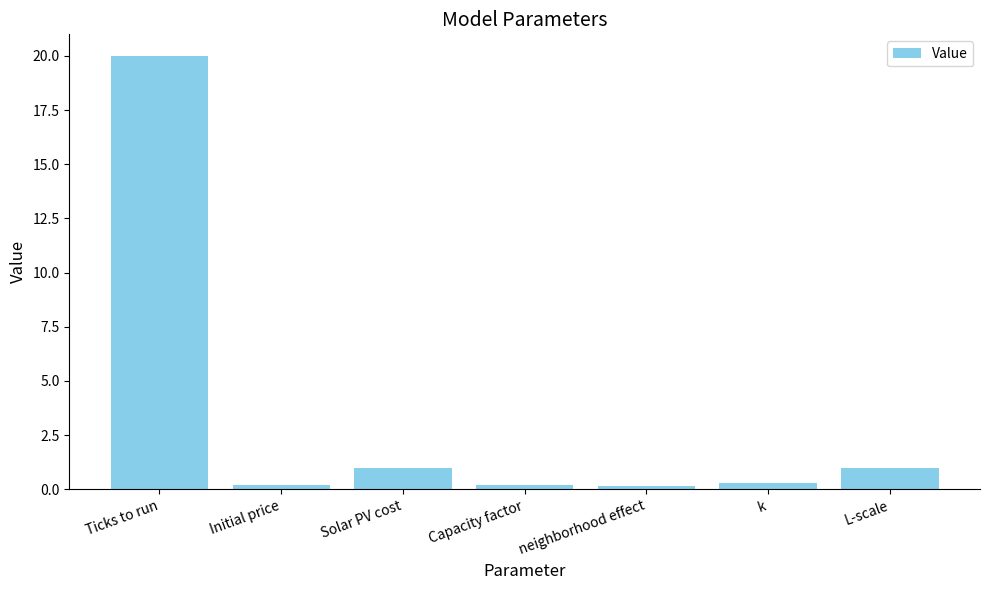

True or false: the data shows 1.0 at L-scale.

True